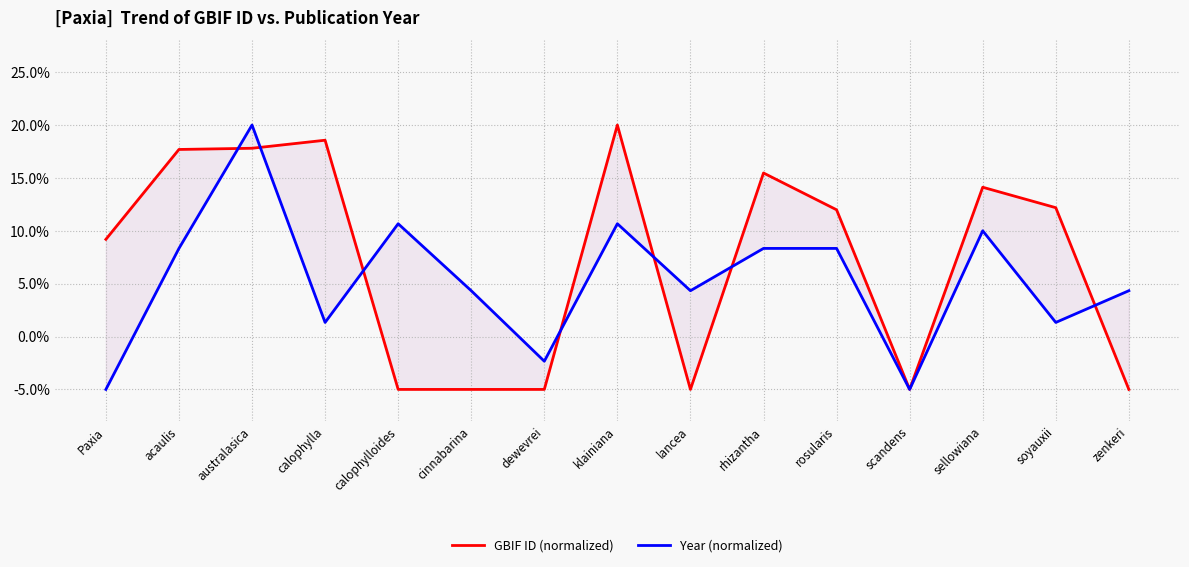

What is the spread (max minus min) of values at acaulis?

9.4